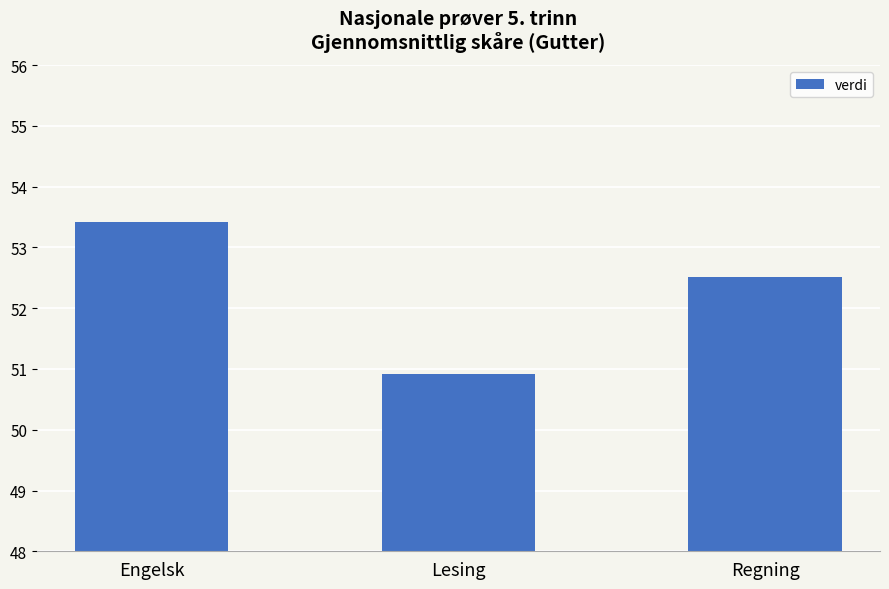

Are the bars grouped side by side (vs. stacked)?

No